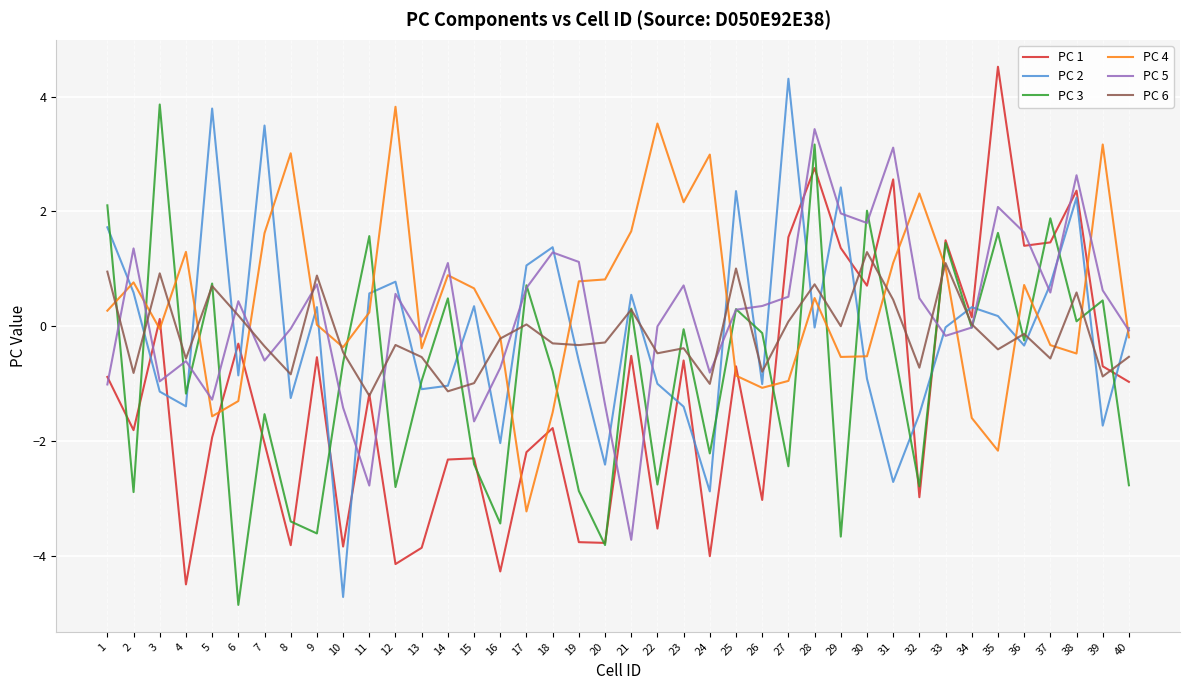

What is the highest value of the PC 4 series?

3.8